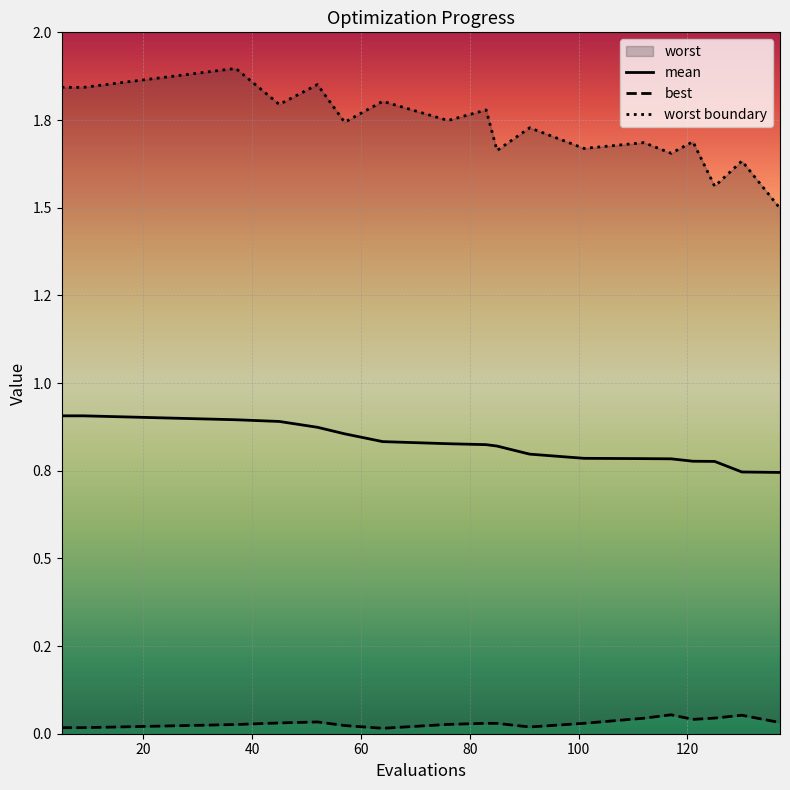

True or false: worst boundary and mean cross at least once.

False